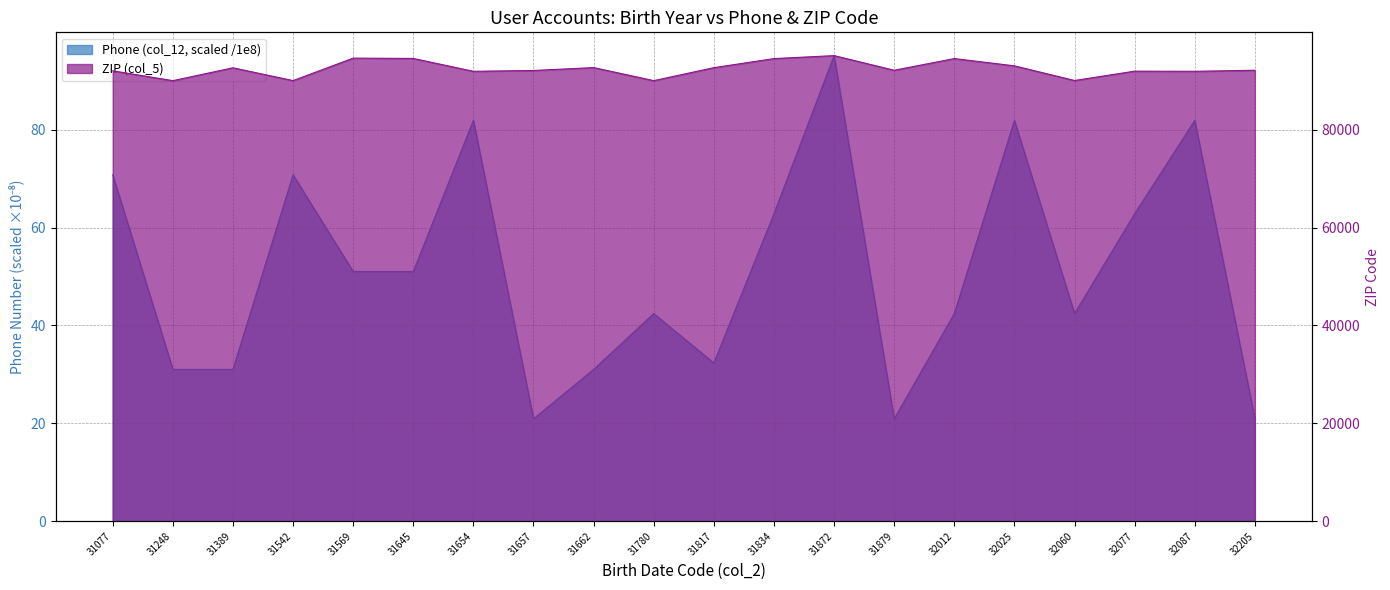

At 31879, list the series in order from largest to smallest.

ZIP (col_5), Phone (col_12)